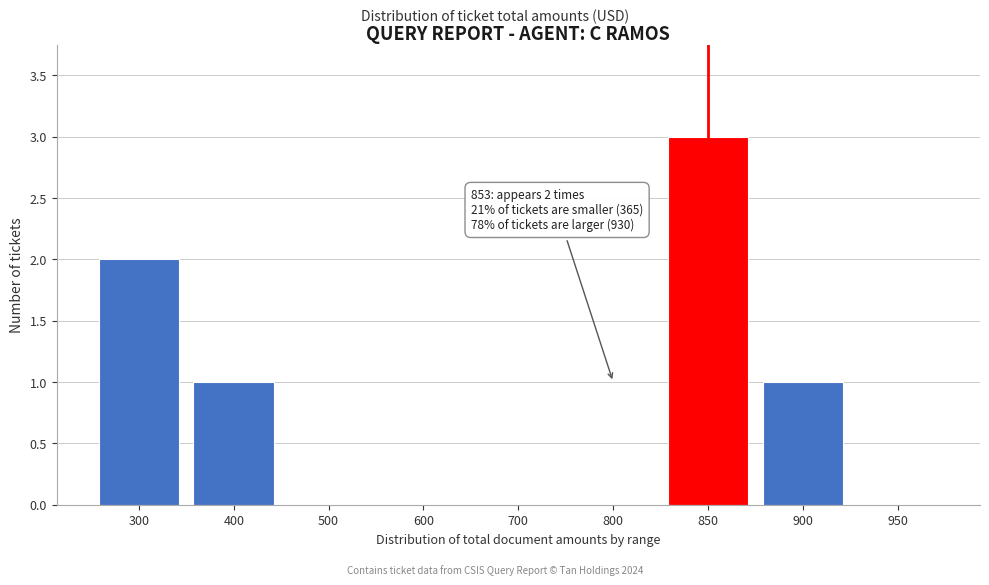

Reading right to left, what are all the values shown in this chart?

950=0	900=1	850=3	800=0	700=0	600=0	500=0	400=1	300=2